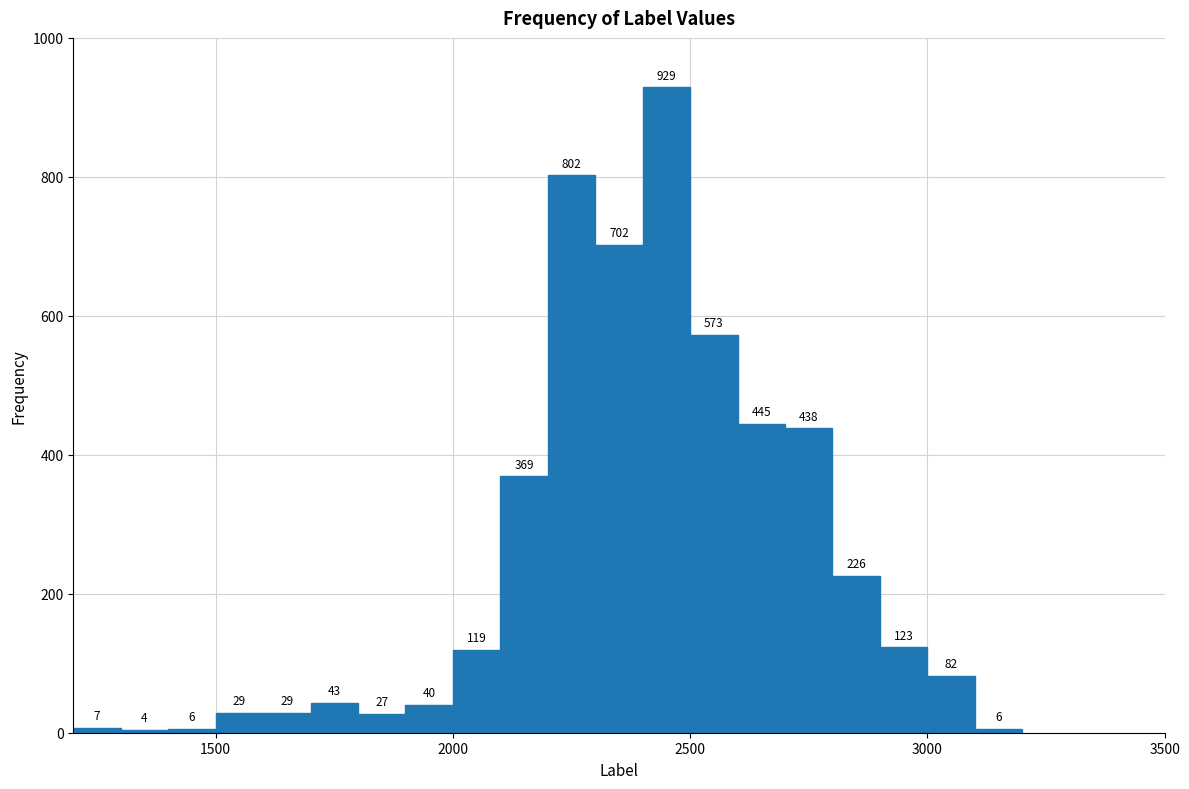

Around what value on the x-axis is the tallest bar? Give the approximate position of its centre, as read against the axis.

2450